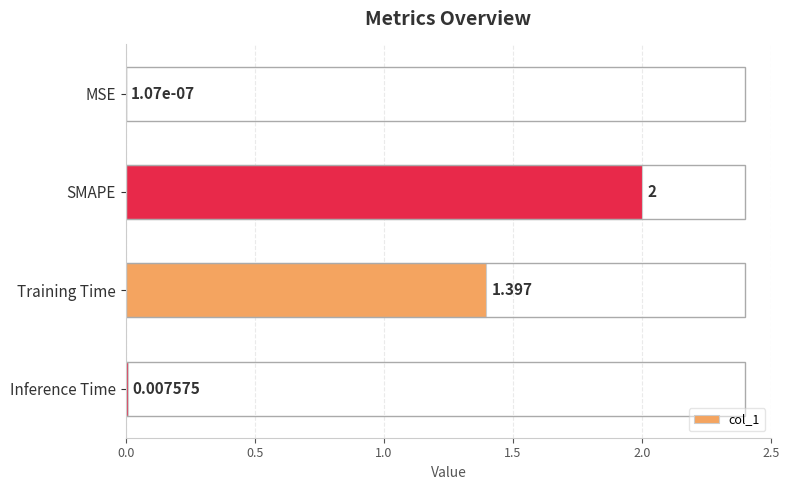

Which has a higher value, SMAPE or Training Time?

SMAPE